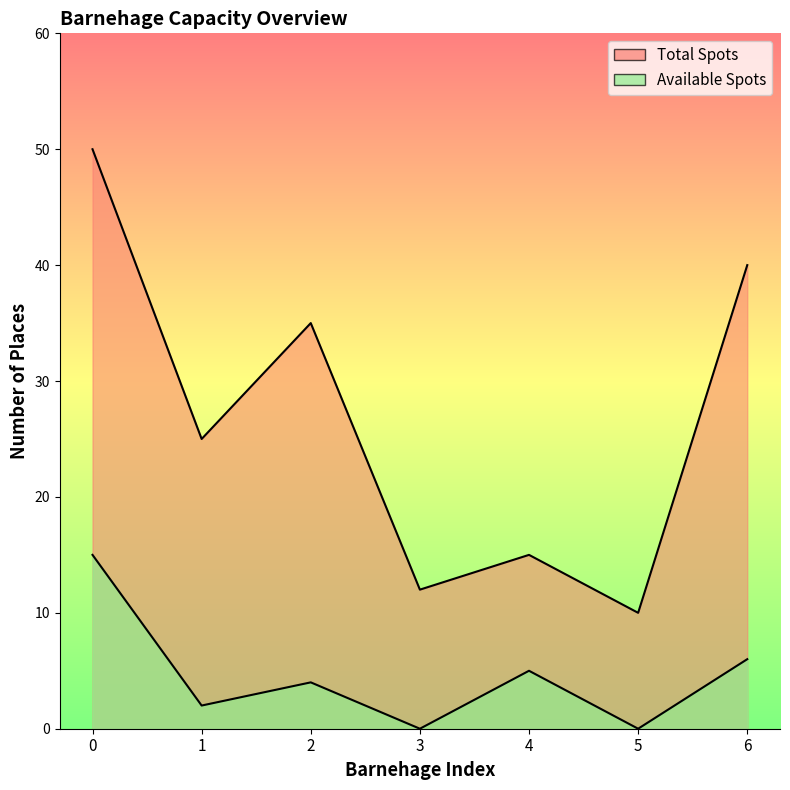

Reading right to left, what are all the values shown in this chart?

Total Spots: 6=40	5=10	4=15	3=12	2=35	1=25	0=50
Available Spots: 6=6	5=0	4=5	3=0	2=4	1=2	0=15